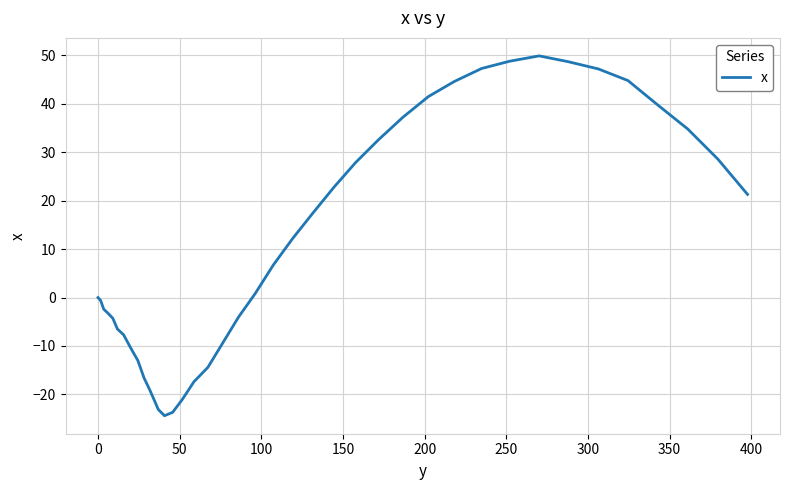

What is the maximum value shown in the chart?

49.9